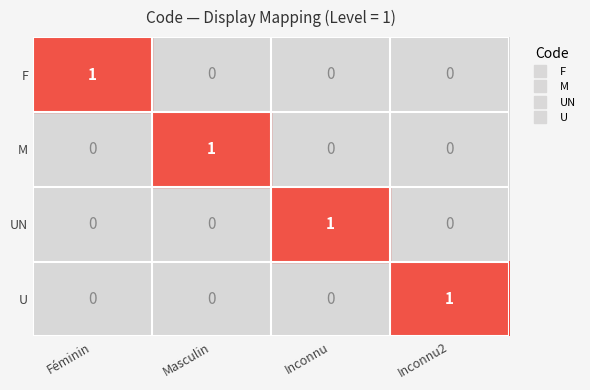

How many U values are between 0 and 1?

4